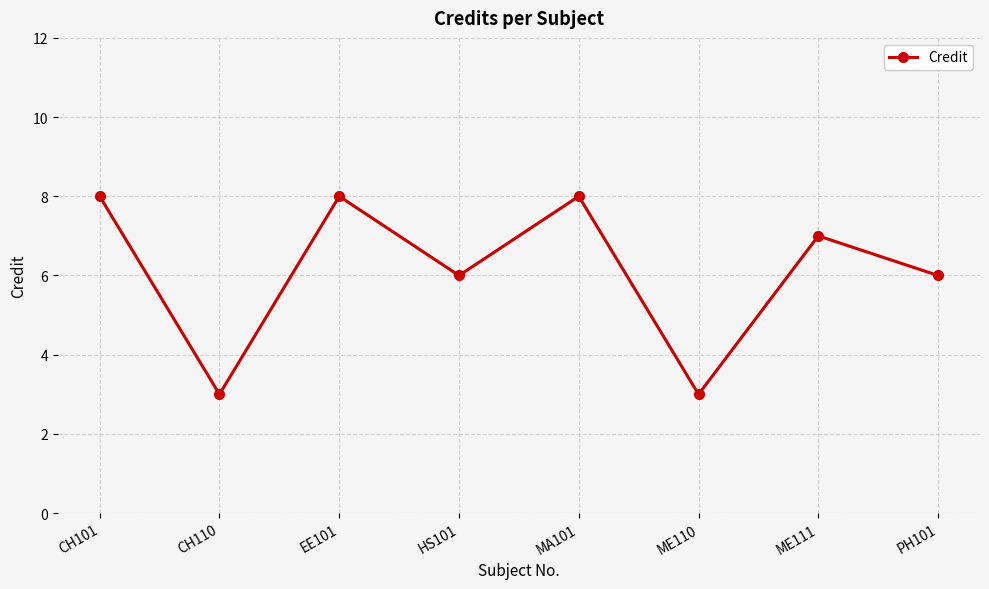

What is the change in value from CH110 to MA101?

+5